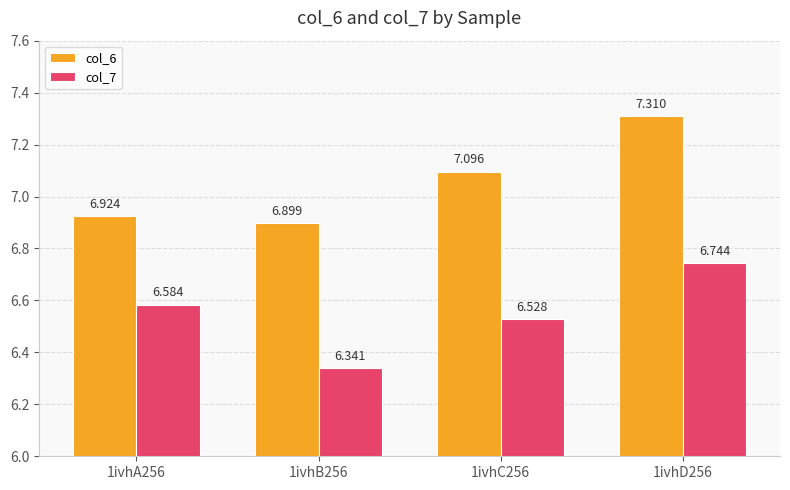

Are the bars horizontal?

No